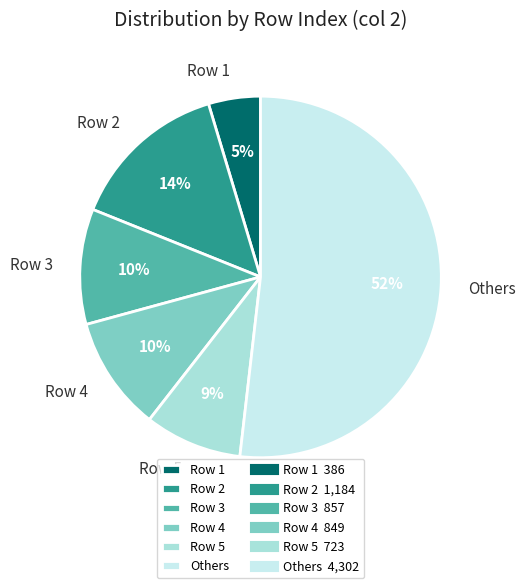

Which has a higher value, Row 1 or Row 2?

Row 2